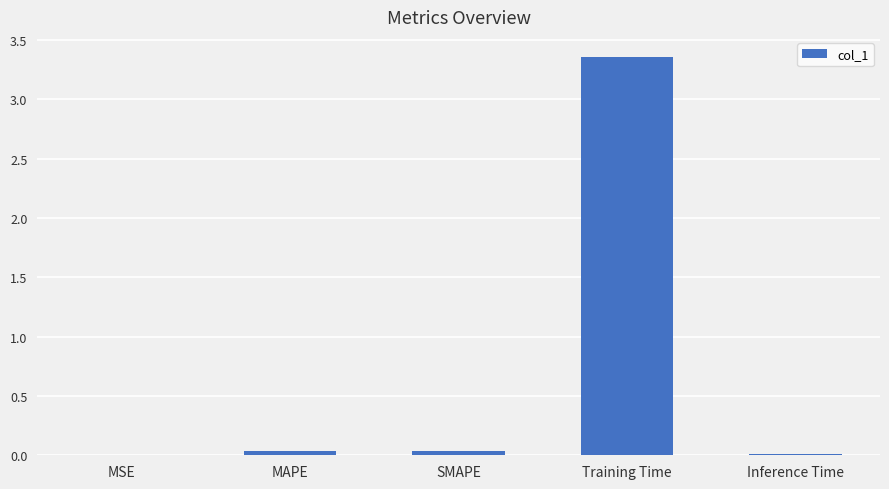

Which has a higher value, Training Time or Inference Time?

Training Time